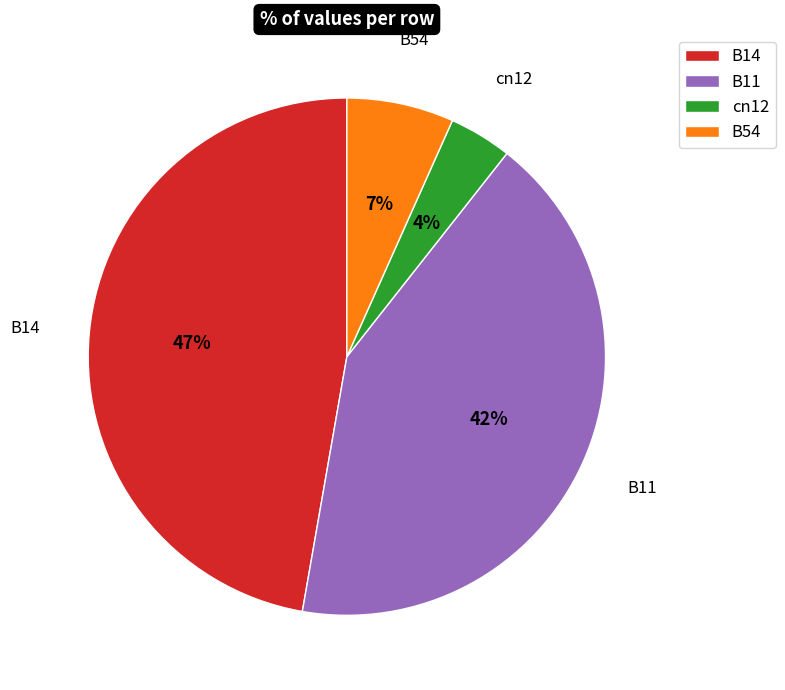

Is it true that B11 is 54% of the pie?

False